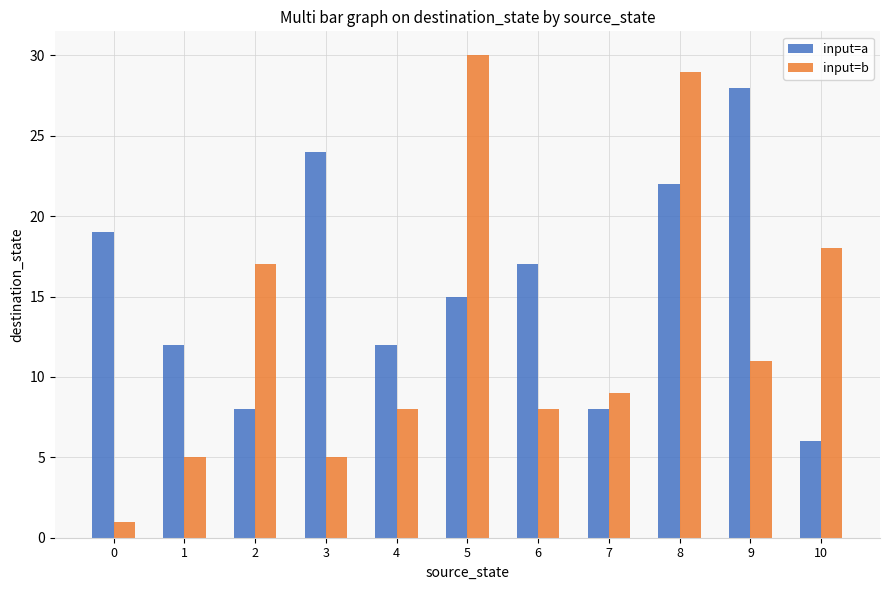

List the series in order of their peak value, lowest first.

input=a, input=b